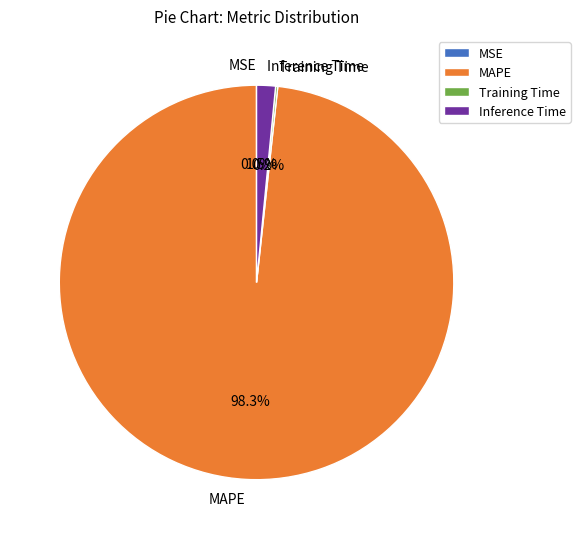

To the nearest percent, what percentage of the pie is MAPE?

98%